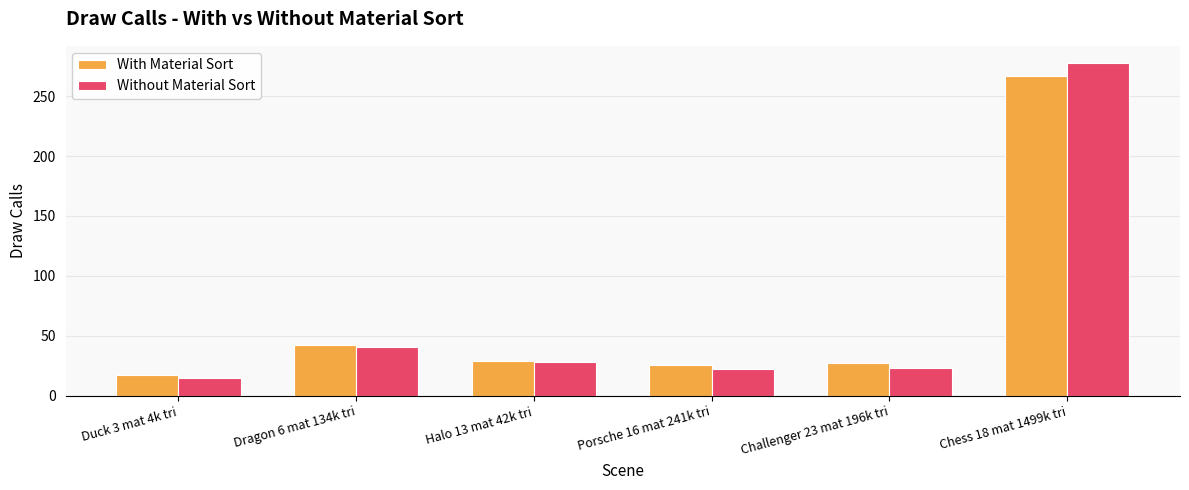

What is the difference between the highest and lowest values at Duck 3 mat 4k tri?

2